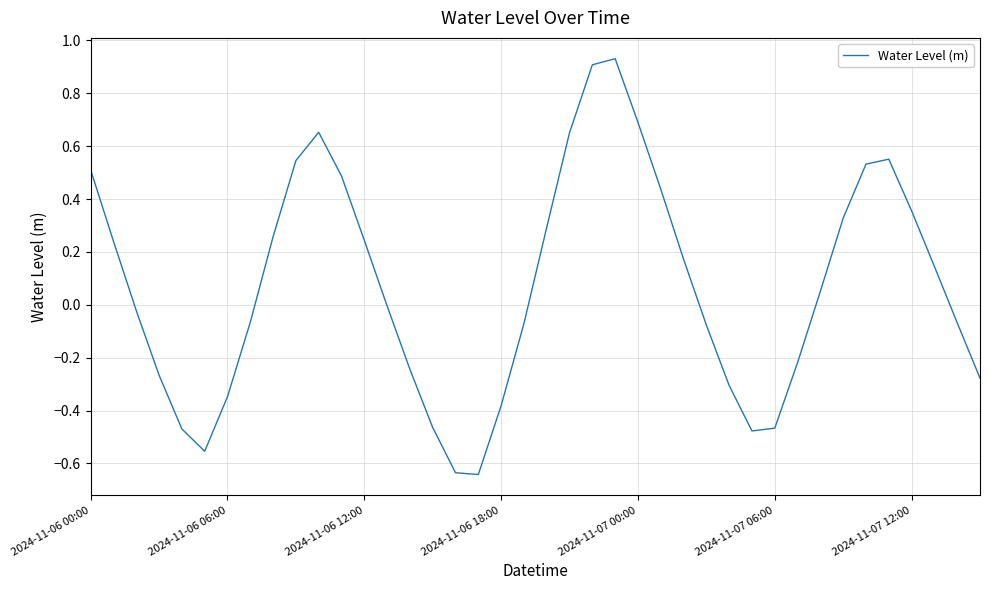

What is the difference between the maximum and minimum values?

1.6